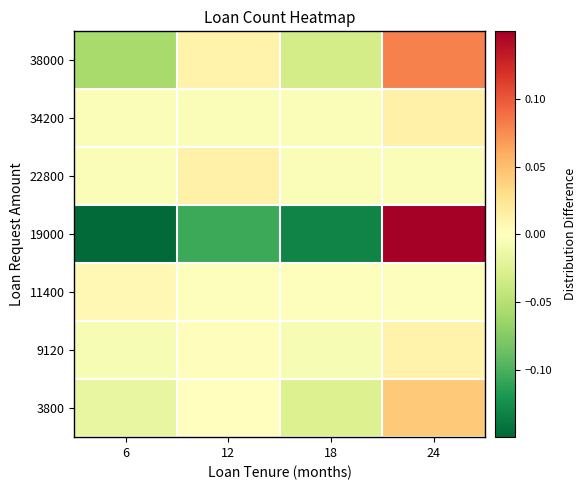

Rank the series at 12 from highest to lowest value.

22800, 38000, 9120, 3800, 11400, 34200, 19000